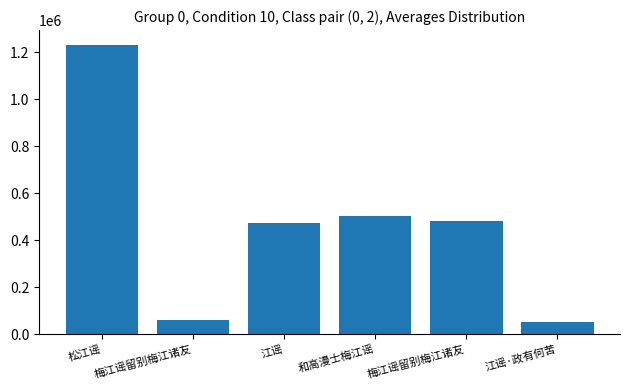

The value at 和高漫士梅江谣 is 853261. True or false?

False